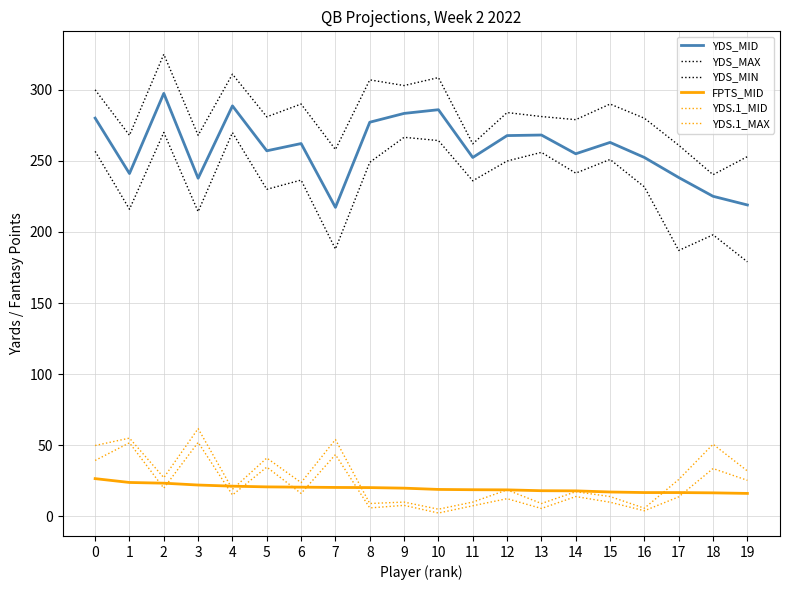

True or false: YDS_MIN and FPTS_MID intersect in this chart.

False